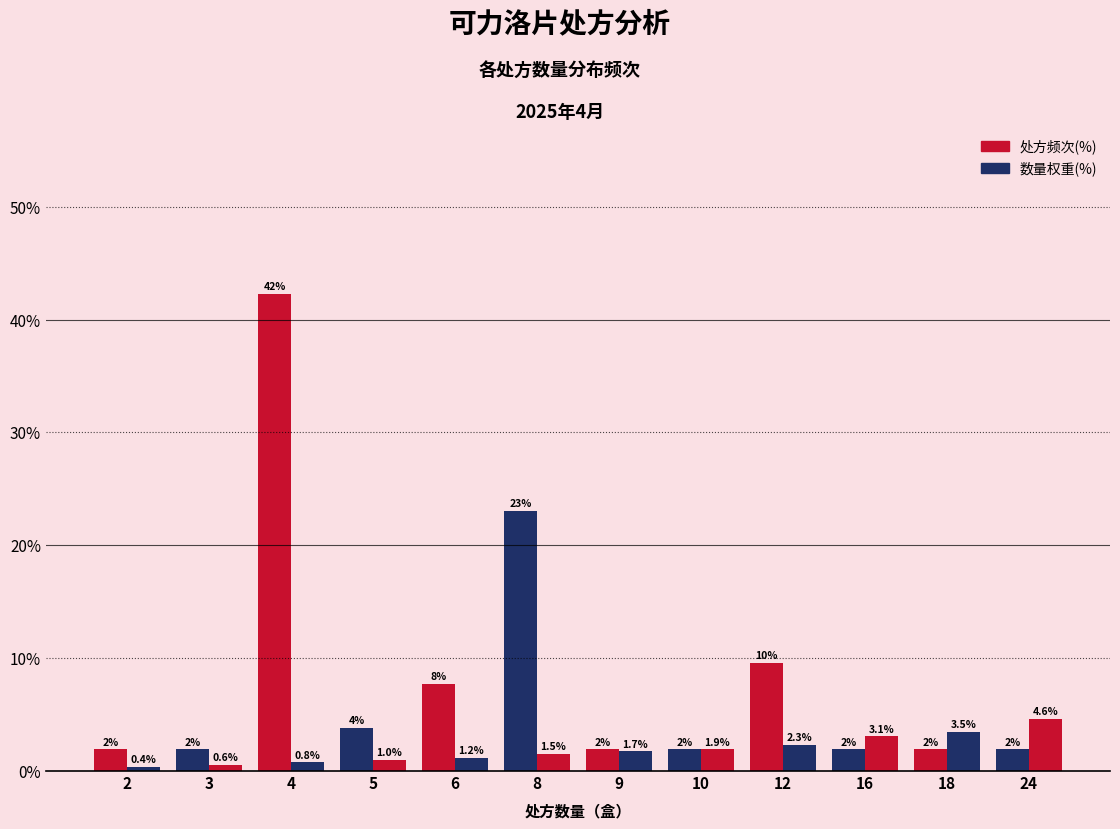

Does the chart contain stacked bars?

No